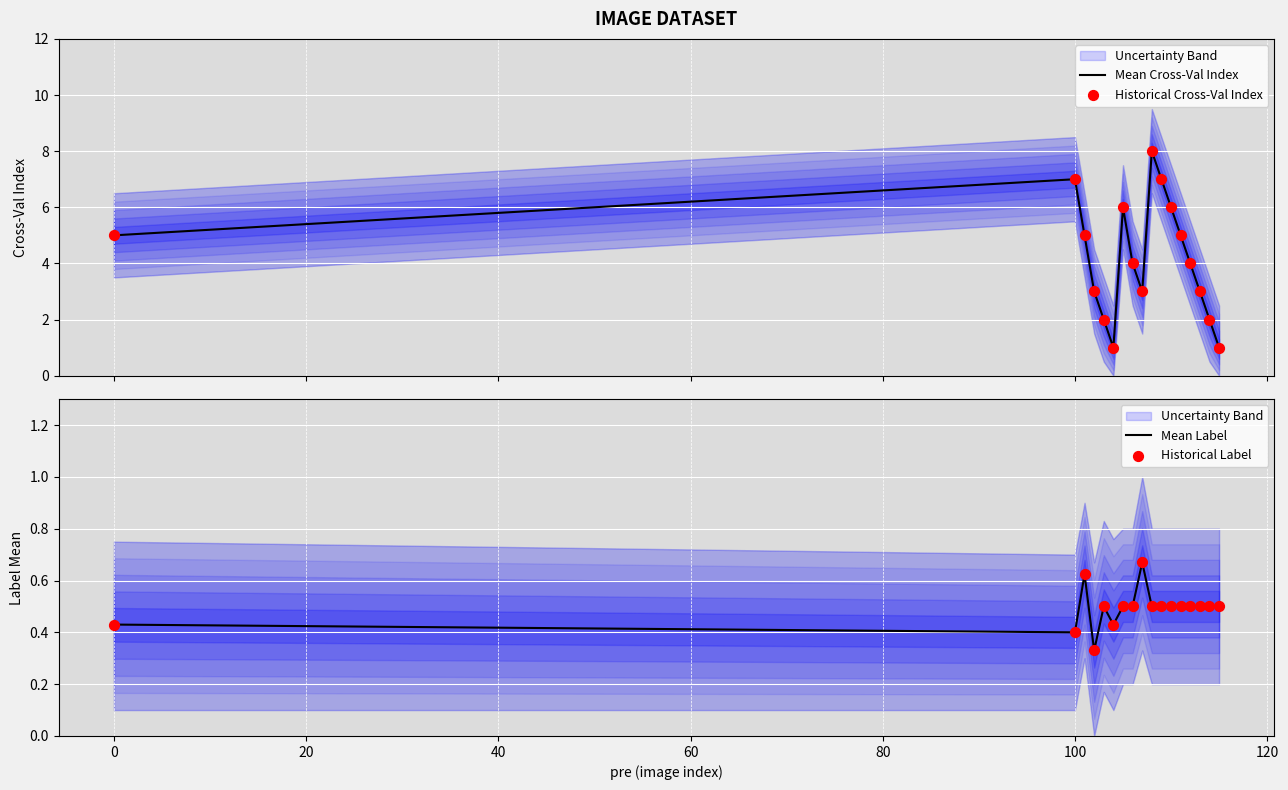

Which series has the widest spread of Y values?

Mean Cross-Val Index